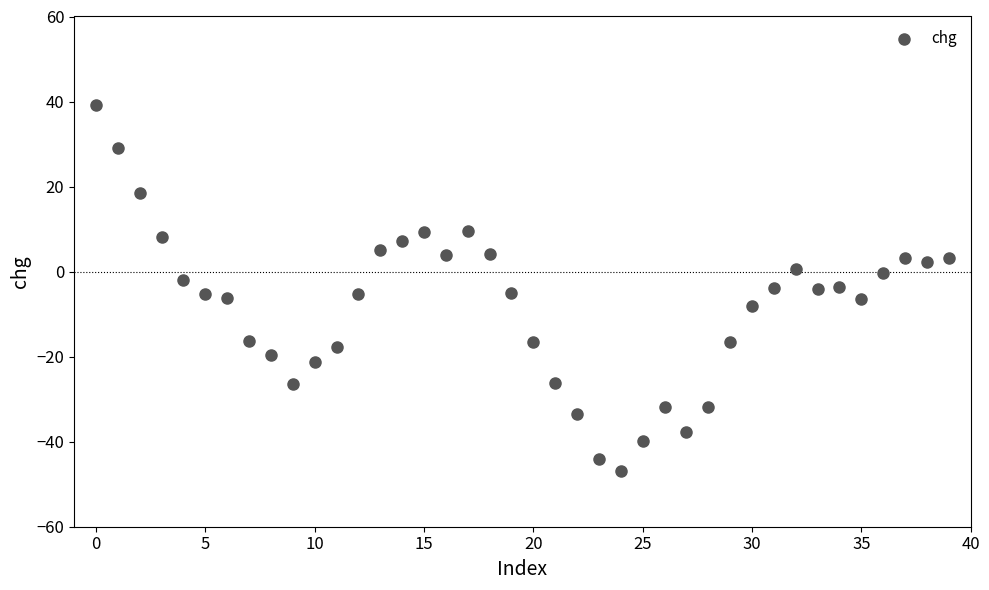

What is the range of Y values (max minus min)?

86.0